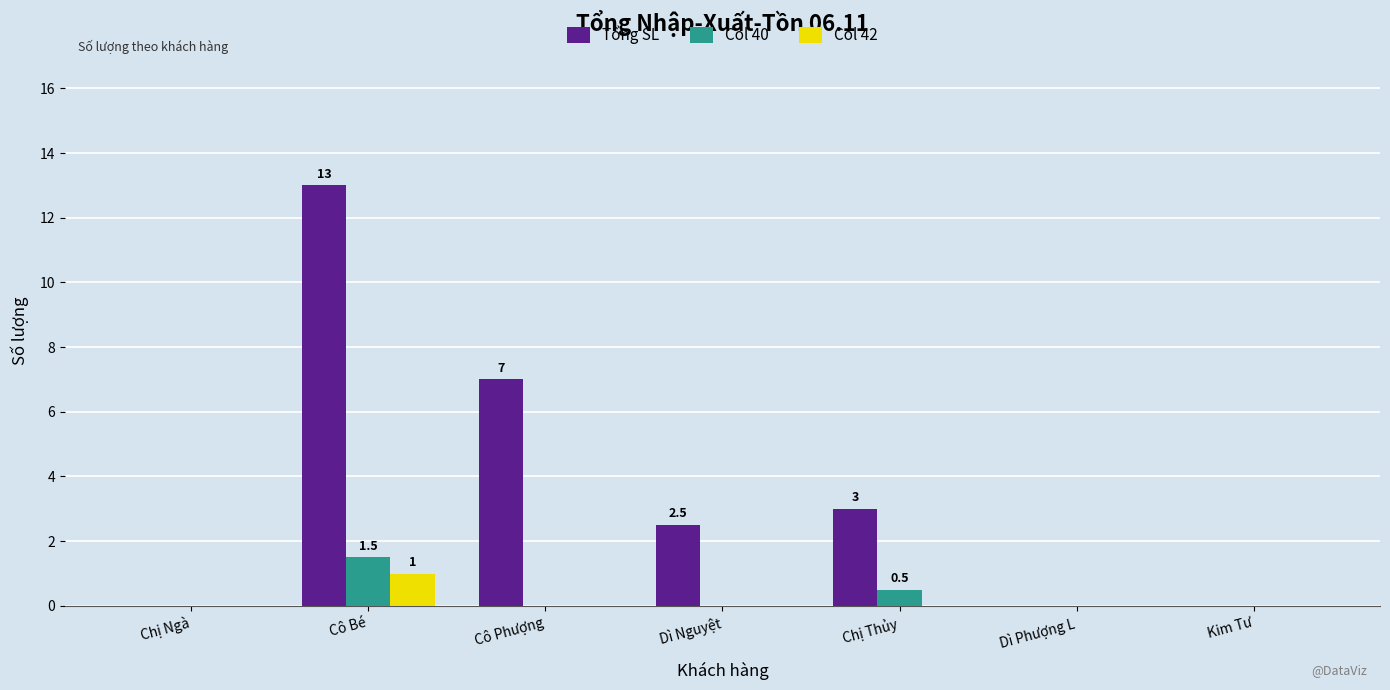

What are all the series names shown in the legend?

Tổng SL, Col 40, Col 42